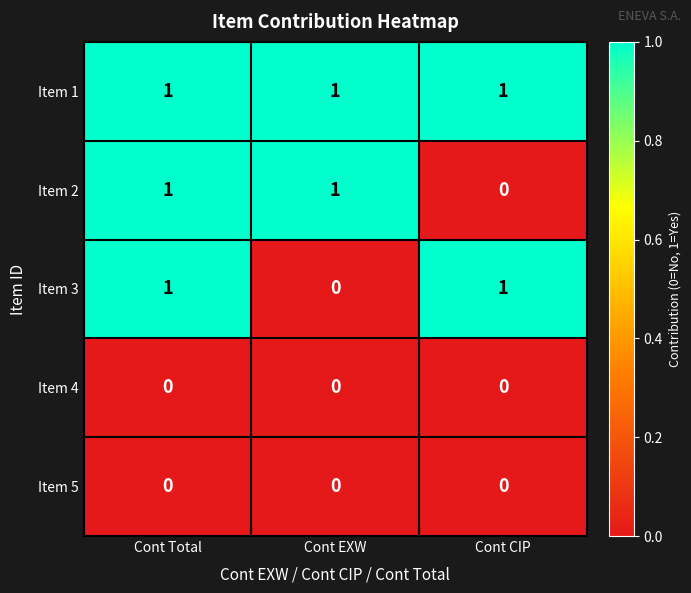

Reading left to right, what are all the values shown in this chart?

Item 1: Cont Total=1	Cont EXW=1	Cont CIP=1
Item 2: Cont Total=1	Cont EXW=1	Cont CIP=0
Item 3: Cont Total=1	Cont EXW=0	Cont CIP=1
Item 4: Cont Total=0	Cont EXW=0	Cont CIP=0
Item 5: Cont Total=0	Cont EXW=0	Cont CIP=0